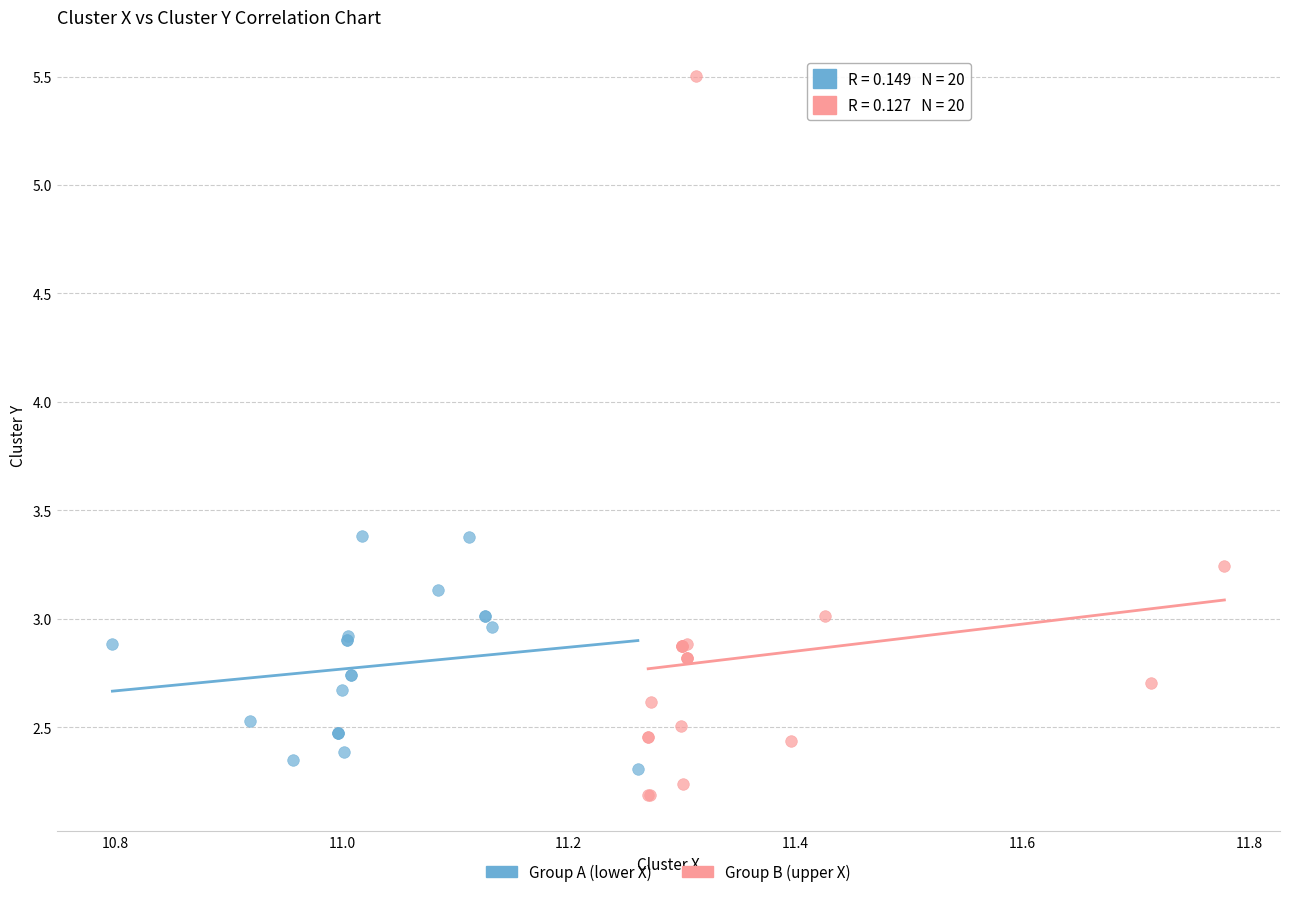

Which series reaches the maximum Y coordinate?

Group B (upper X)